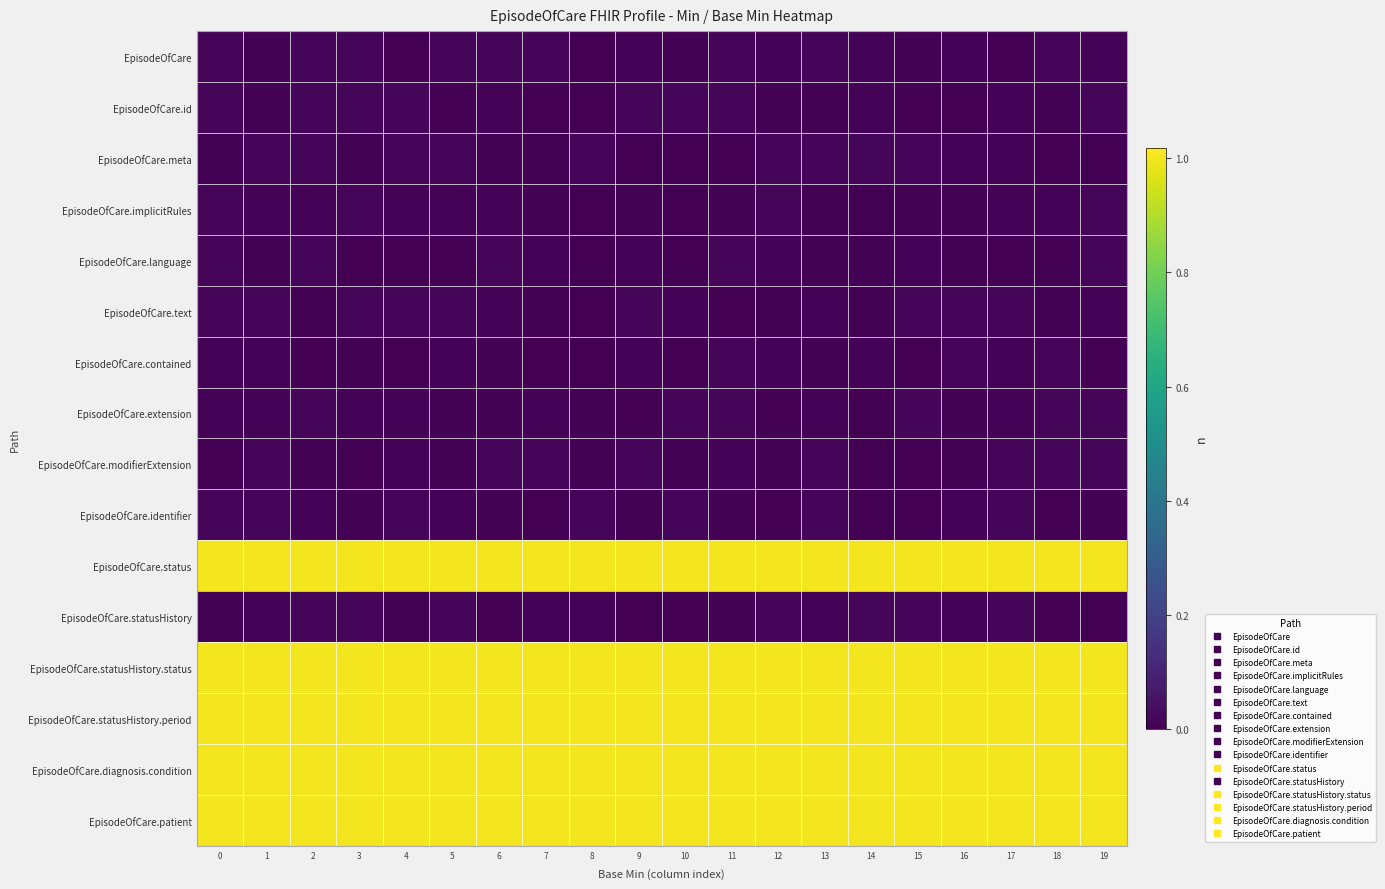

What is the total value across all series at 17?

5.1